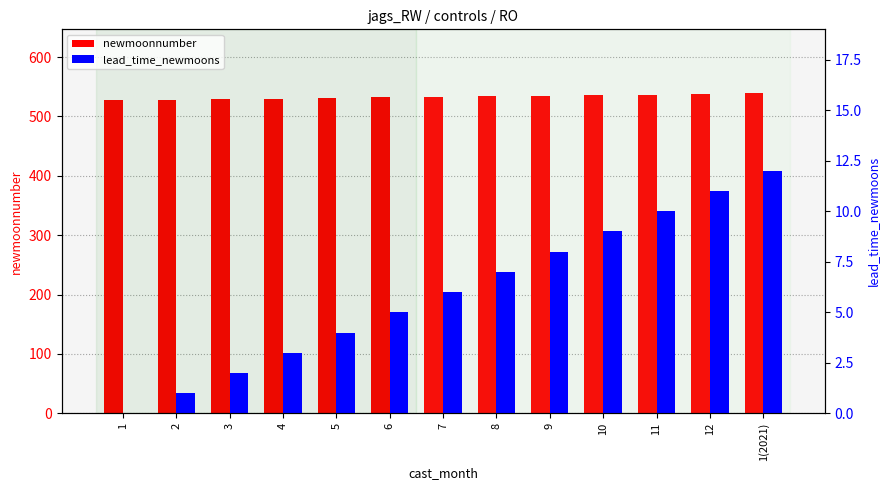

What is the average value of the lead_time_newmoons series?

6